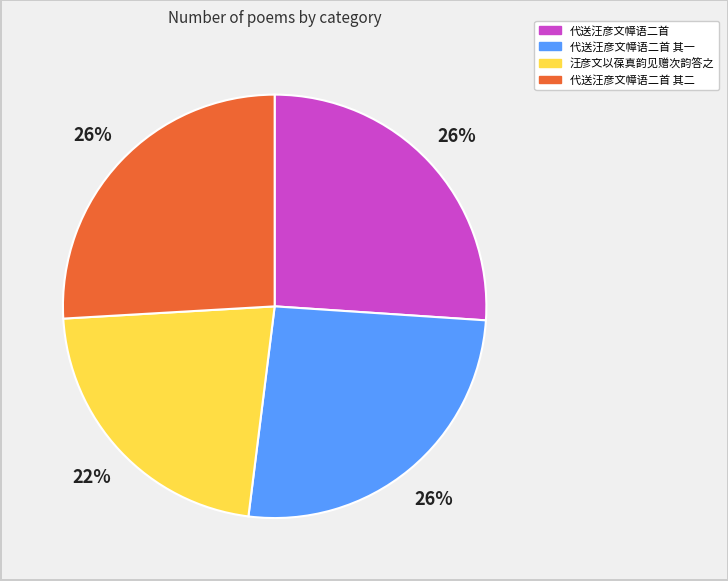

To the nearest percent, what is the difference between the largest and smallest slice percentages?

4%